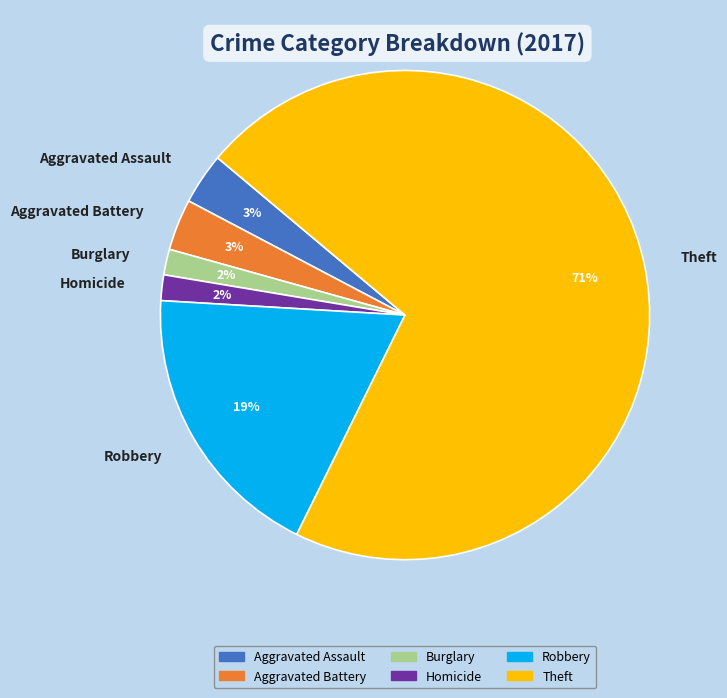

How many slices are in this pie chart?

6